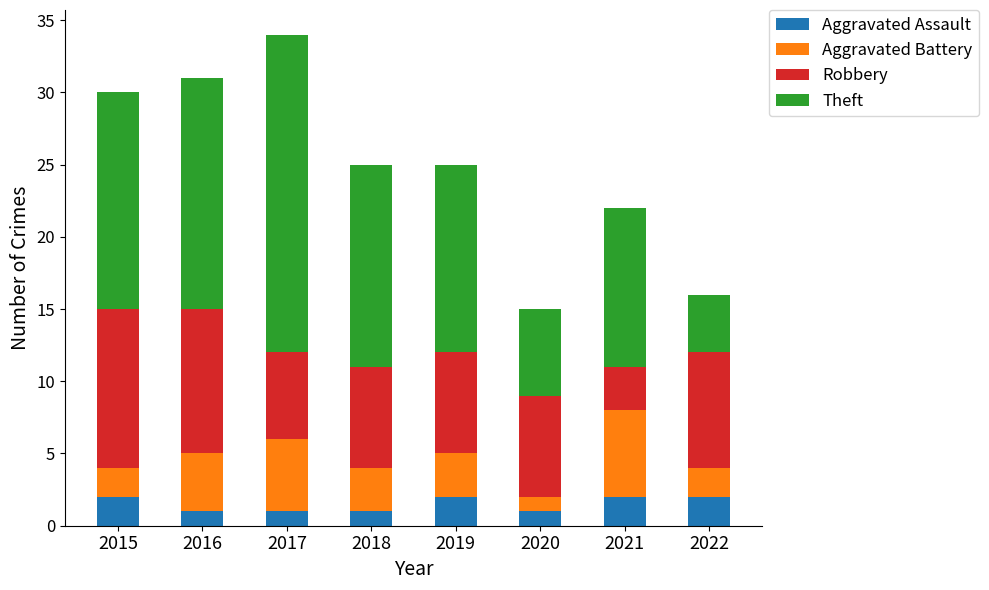

What are all the series names shown in the legend?

Aggravated Assault, Aggravated Battery, Robbery, Theft